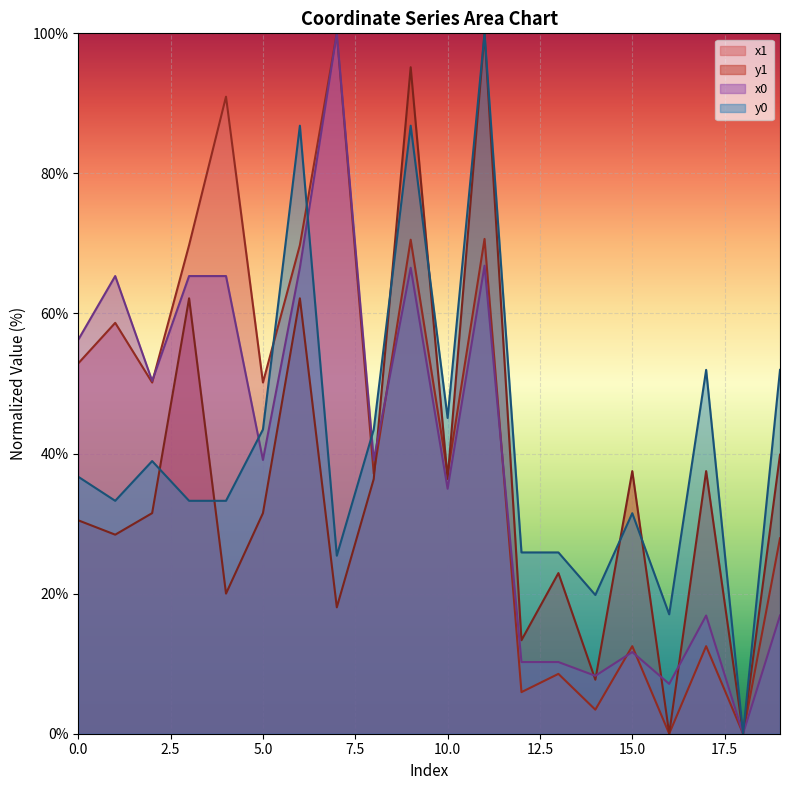

At 12, list the series in order from largest to smallest.

y0, y1, x0, x1